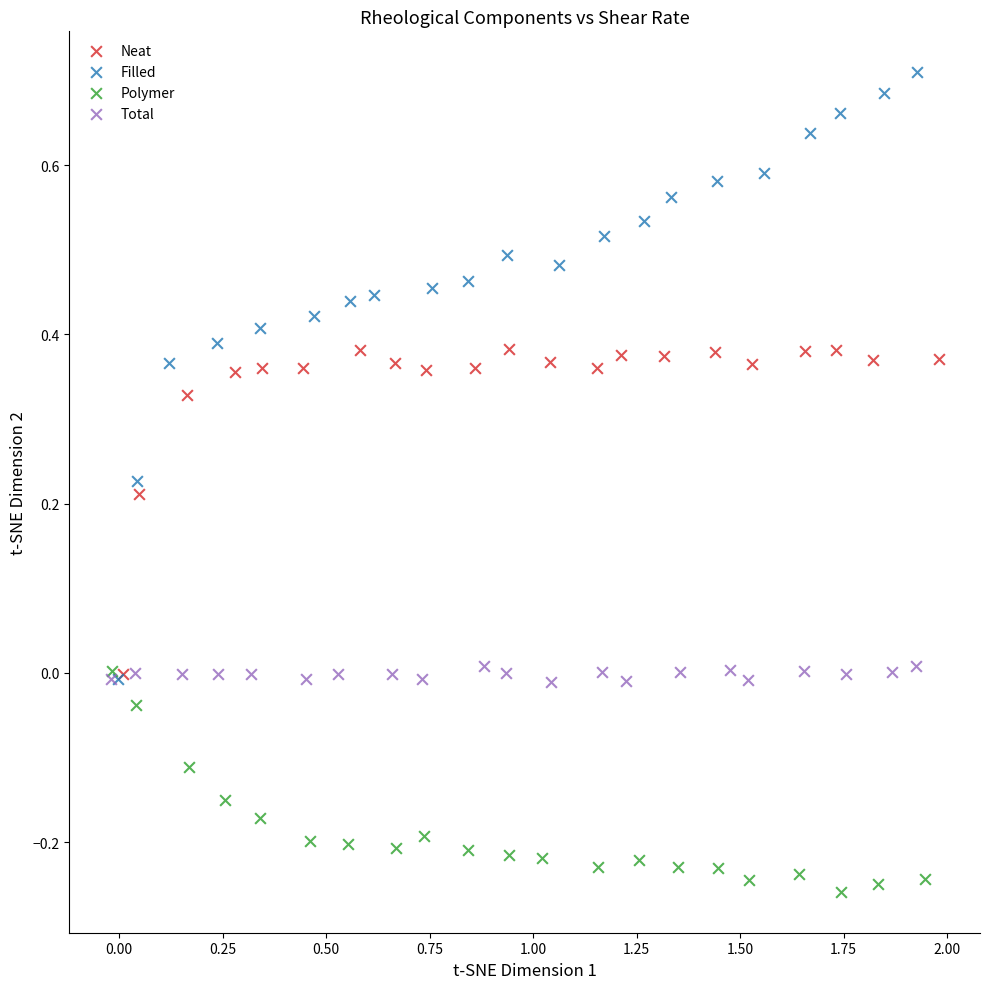

Which series has the largest Y range (max minus min)?

Filled